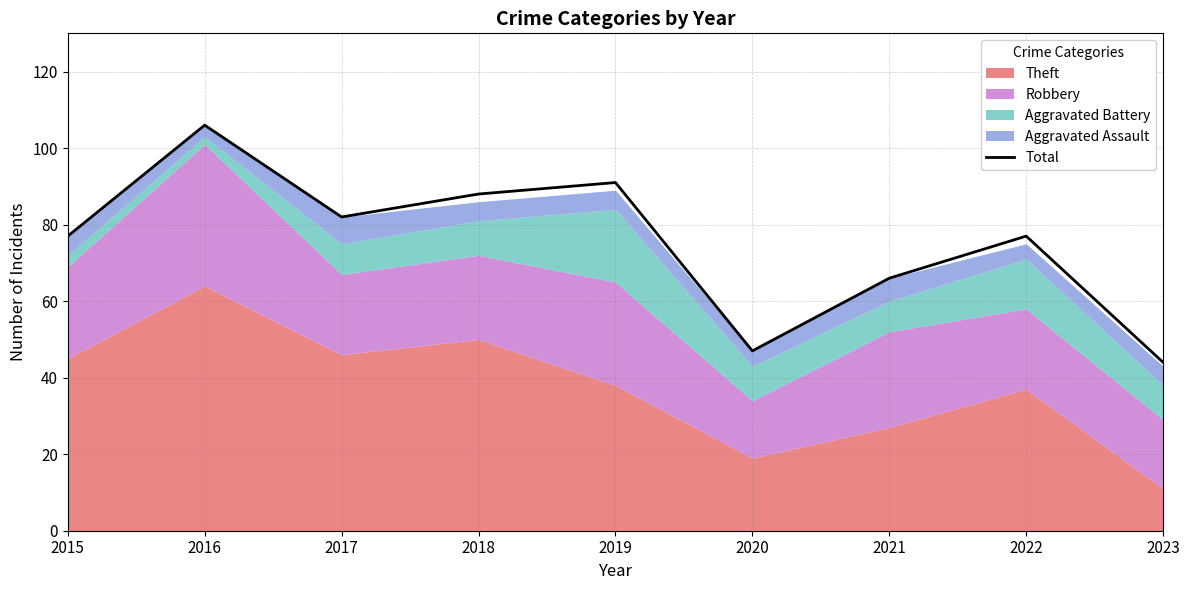

At which label is the value closest to 75?

2015